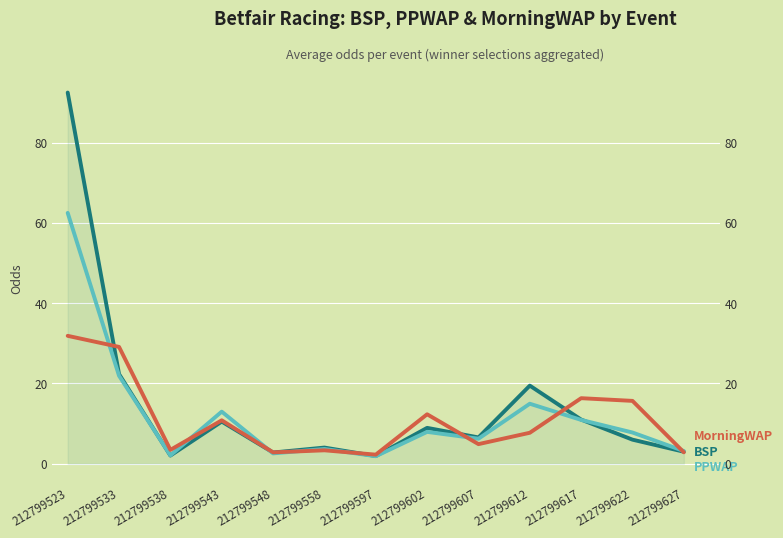

True or false: PPWAP has more than 0 points higher than both neighbors.

True